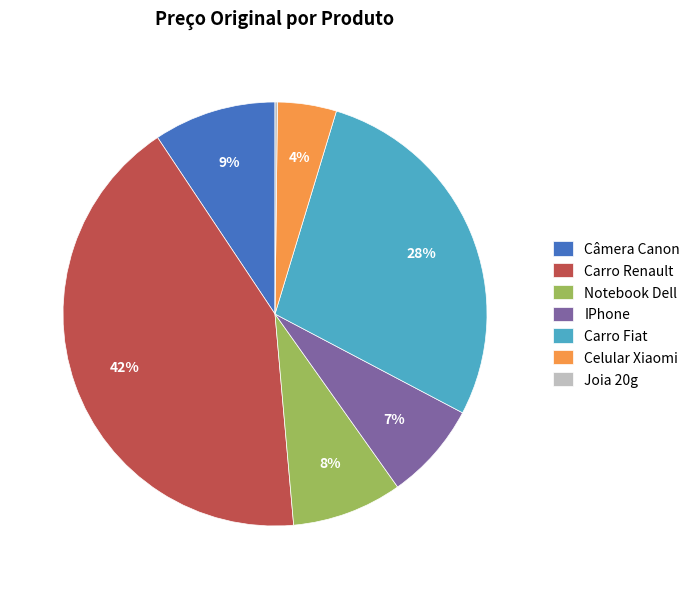

Is the sum of Celular Xiaomi and IPhone greater than half?

No